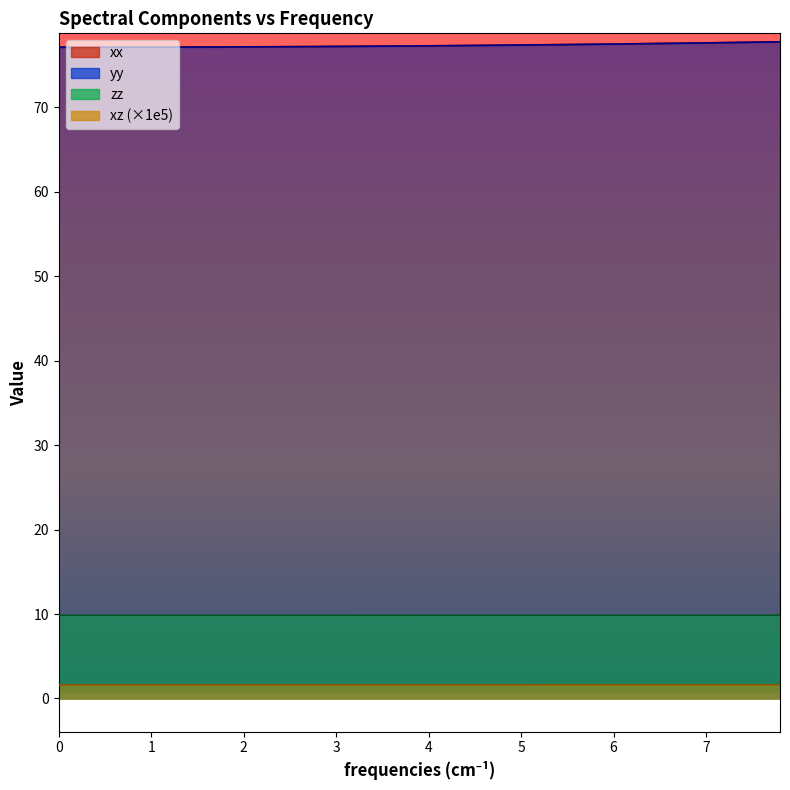

What is the minimum value for zz?

9.9